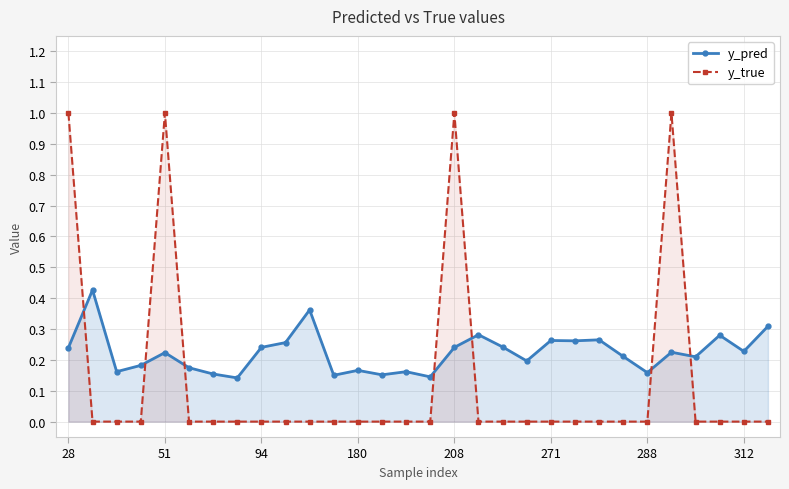

How many times do y_true and y_pred cross each other?

7